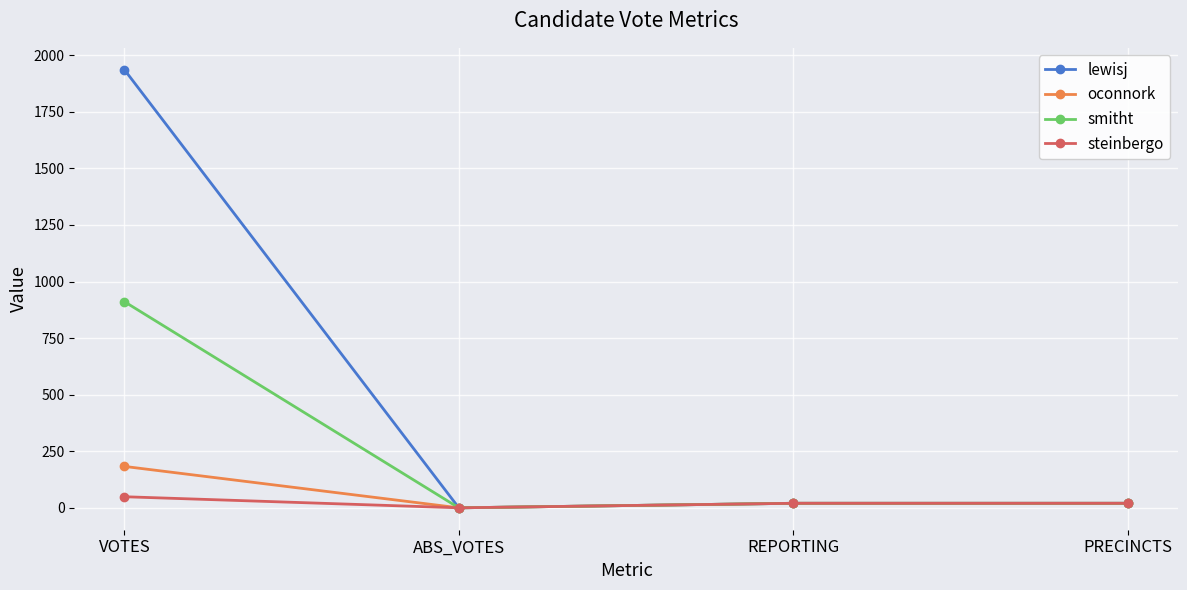

List the series in order of their peak value, highest first.

lewisj, smitht, oconnork, steinbergo